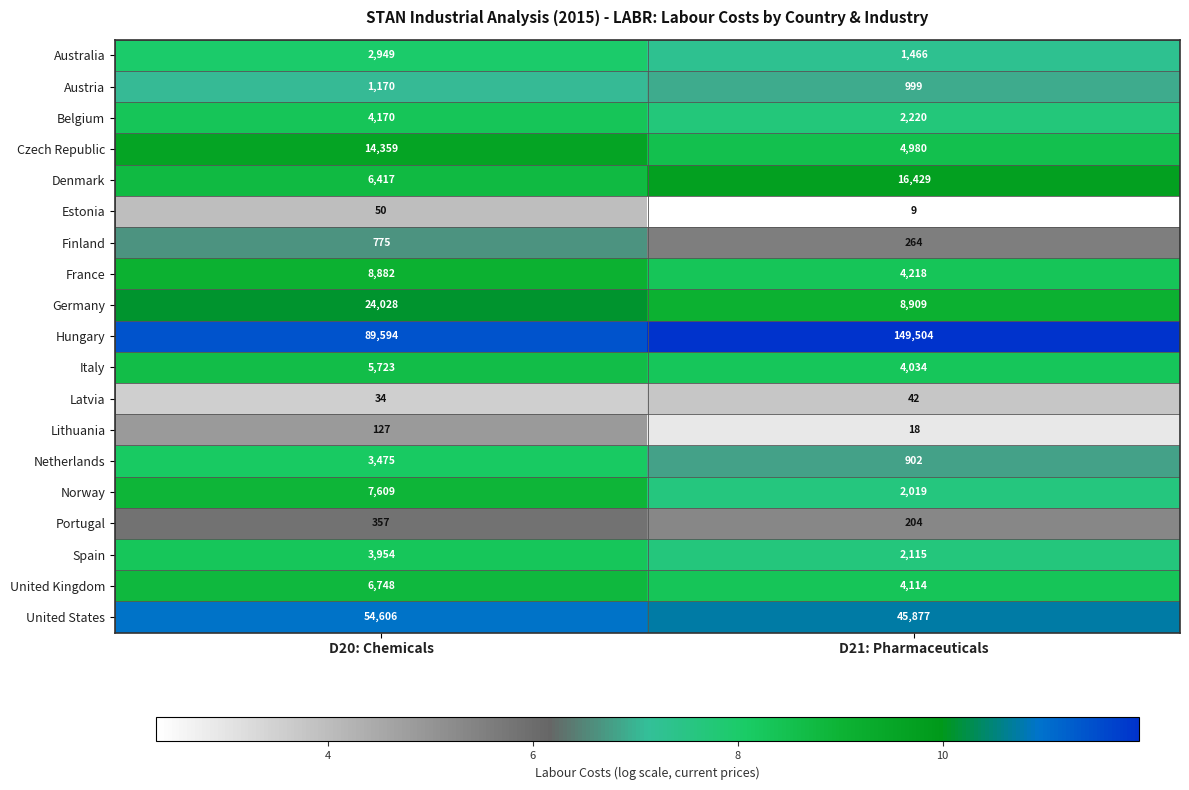

At which label is Australia closest to 2207?

D21: Pharmaceuticals